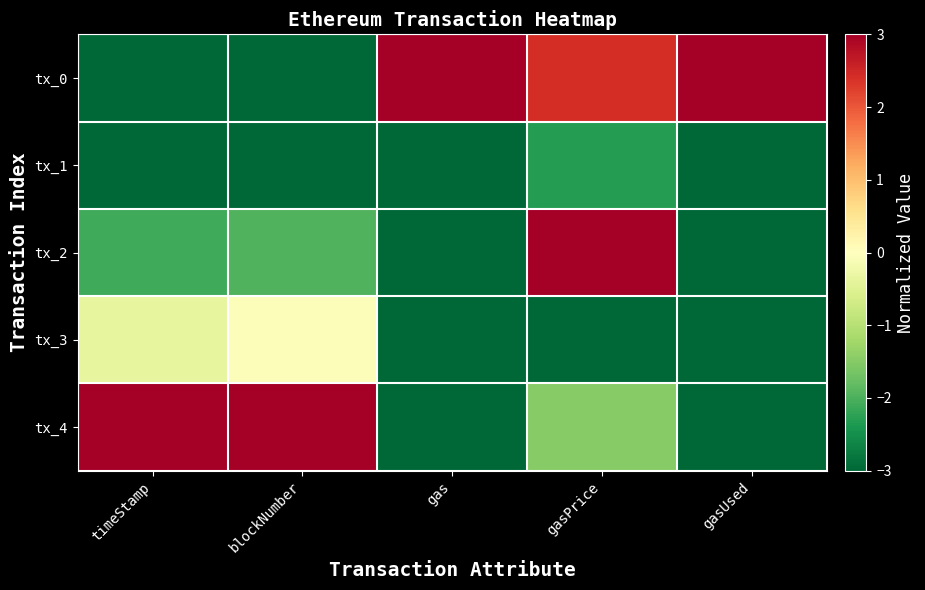

Which series has the largest total across all categories?

tx_0